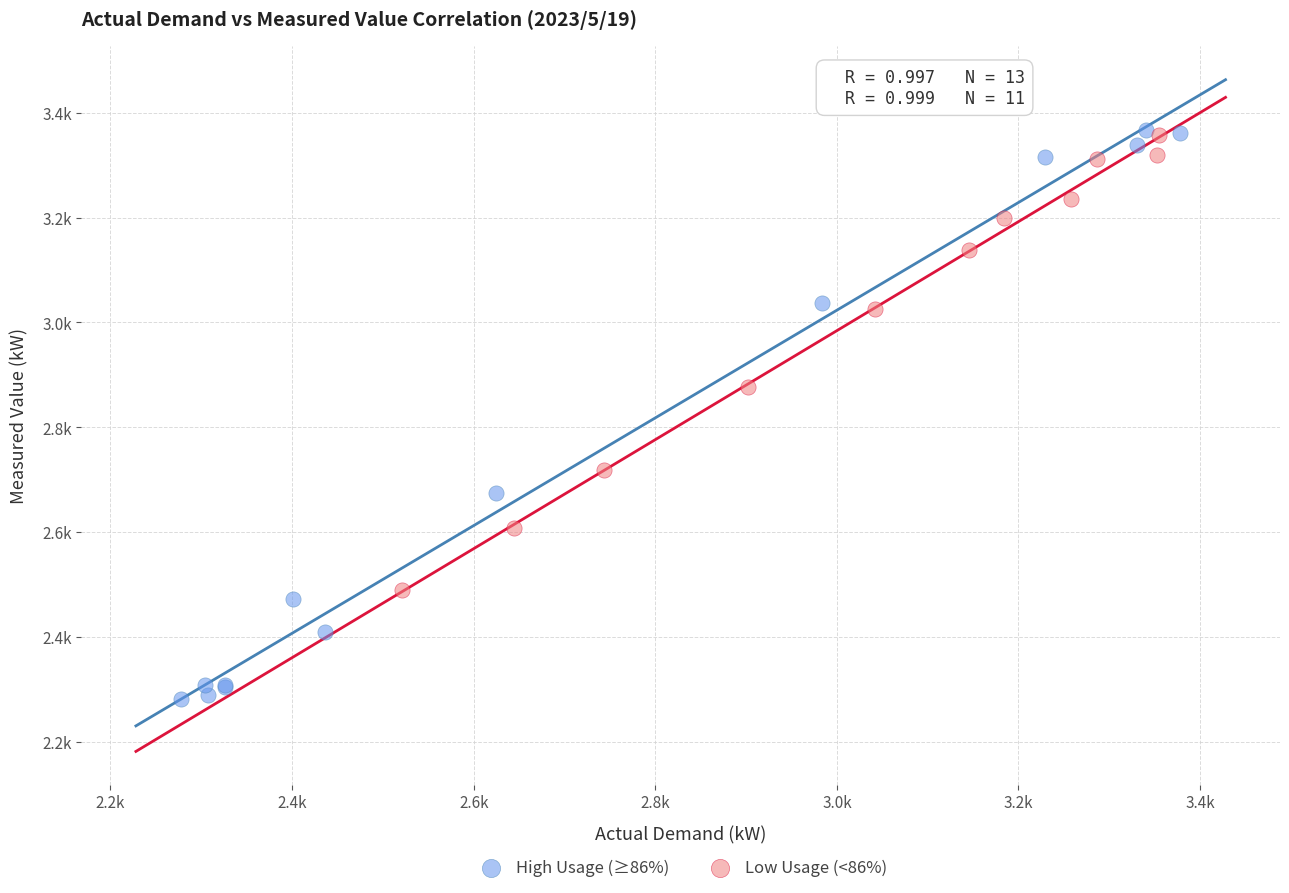

Which series reaches the minimum Y coordinate?

High Usage (≥86%)